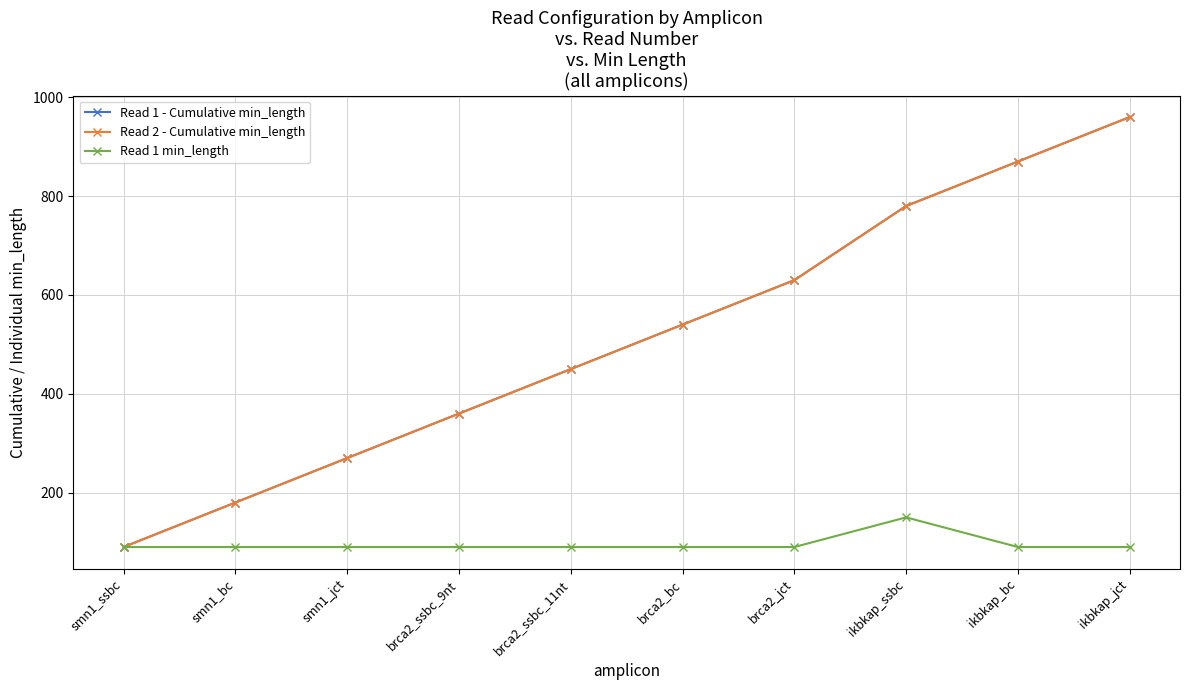

At which category is the sum across all series the highest?

ikbkap_jct